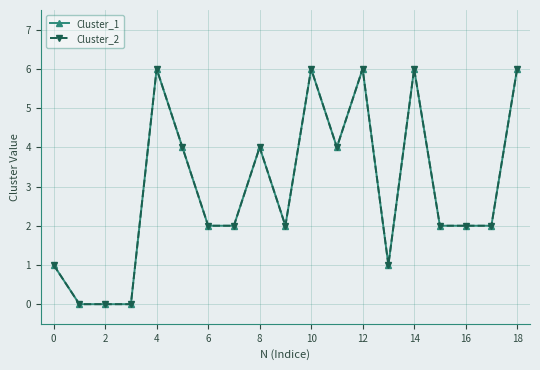

Is this an area chart (filled region under the line)?

No